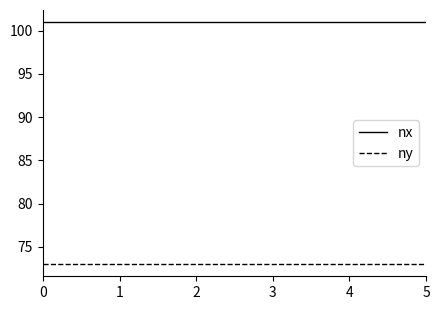

True or false: ny and nx intersect in this chart.

False